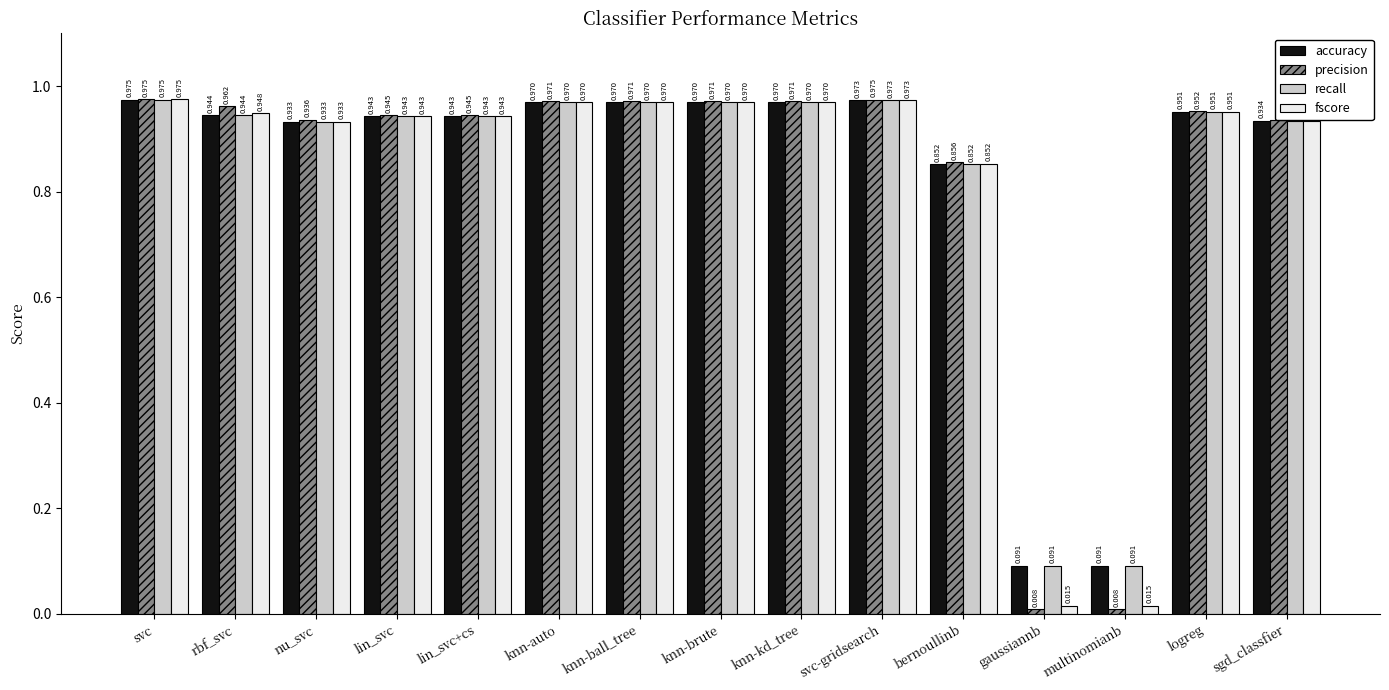

At which category is the sum across all series the highest?

svc